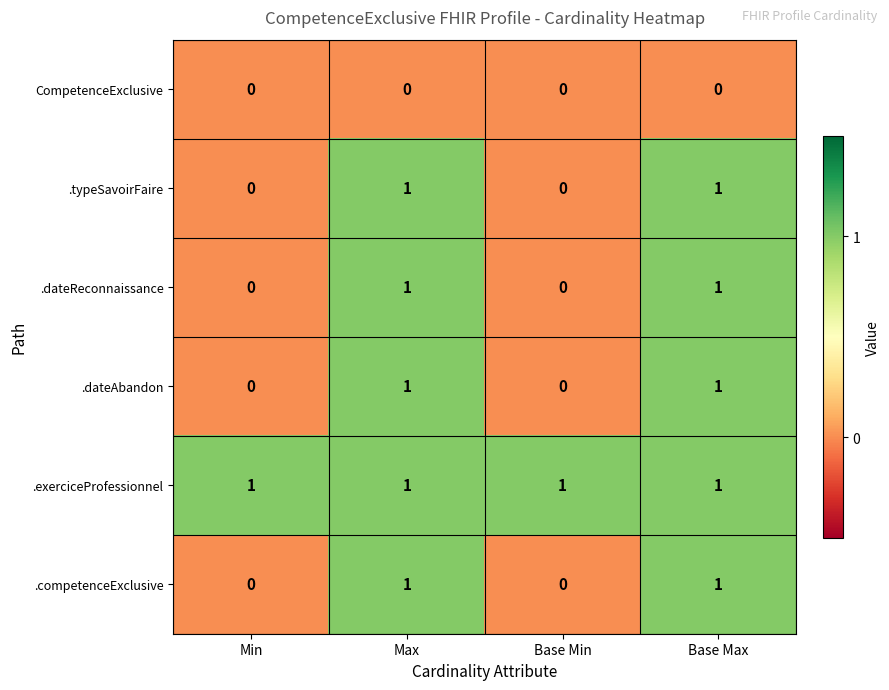

Reading left to right, list all the values displayed in this chart.

CompetenceExclusive: Min=0	Max=0	Base Min=0	Base Max=0
.typeSavoirFaire: Min=0	Max=1	Base Min=0	Base Max=1
.dateReconnaissance: Min=0	Max=1	Base Min=0	Base Max=1
.dateAbandon: Min=0	Max=1	Base Min=0	Base Max=1
.exerciceProfessionnel: Min=1	Max=1	Base Min=1	Base Max=1
.competenceExclusive: Min=0	Max=1	Base Min=0	Base Max=1